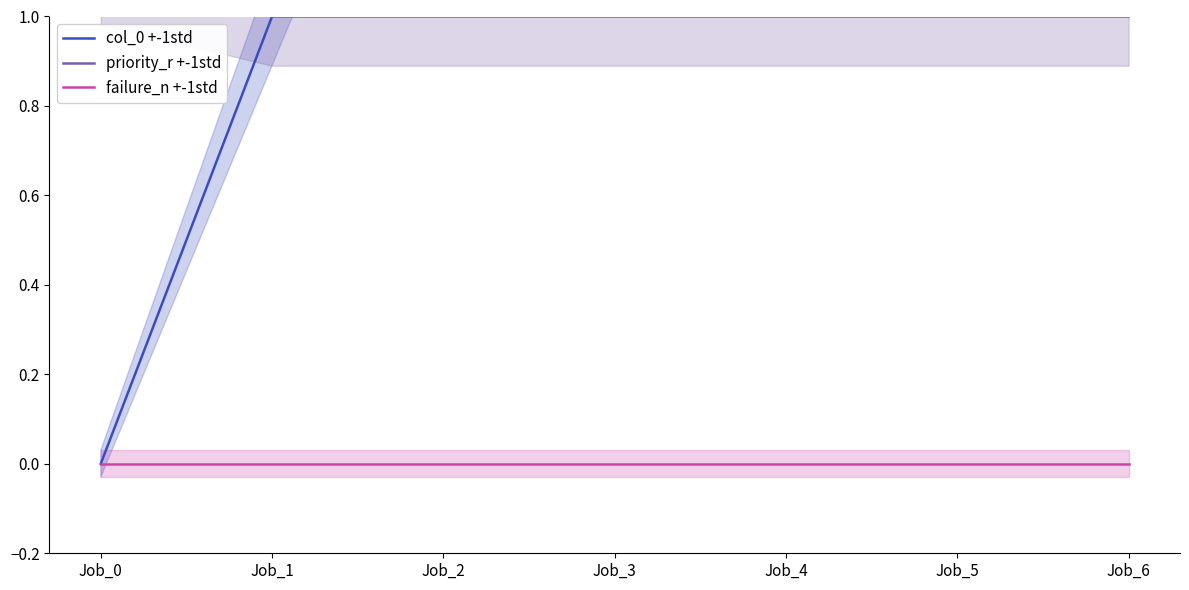

Does the chart have visible grid lines?

No